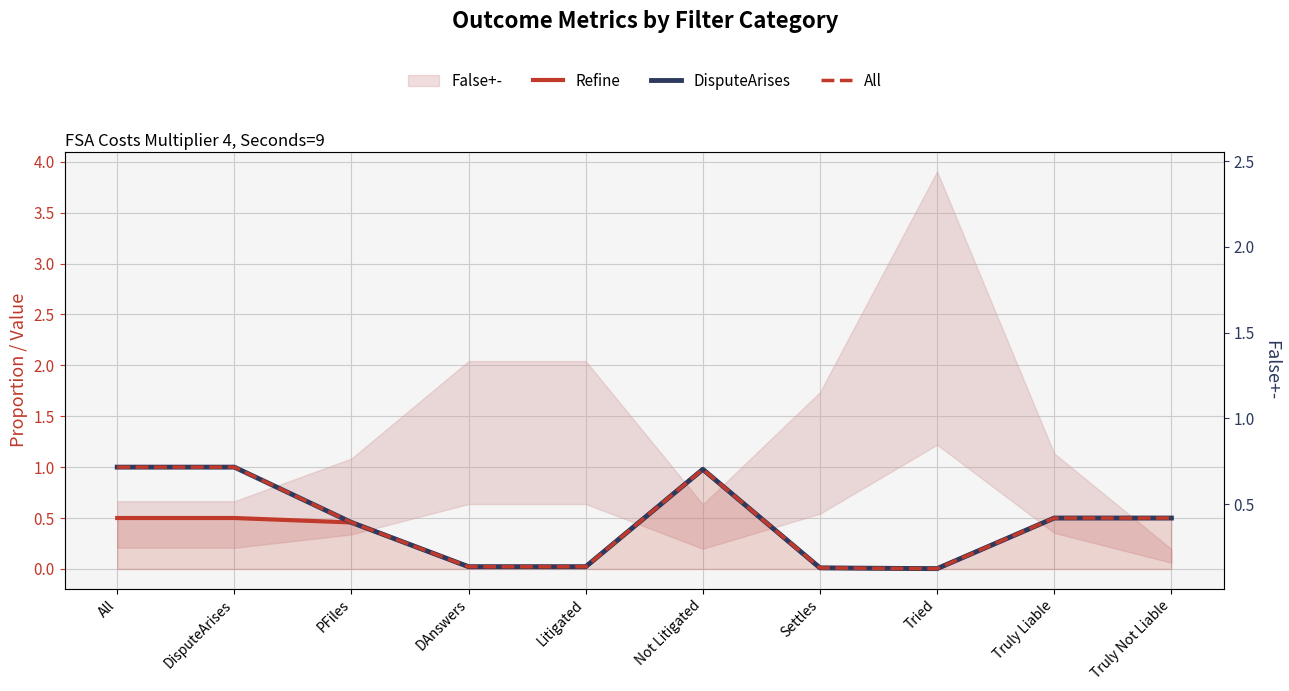

What is the value of the False+- center point at the 1st from the left?

0.4